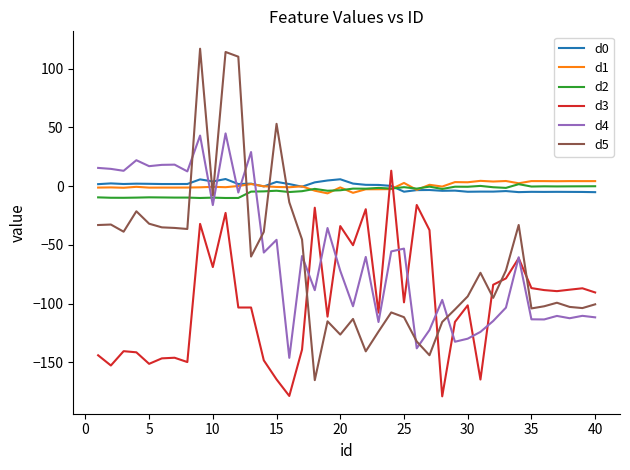

After their last crossing, which series has the higher values: d0 or d4?

d0